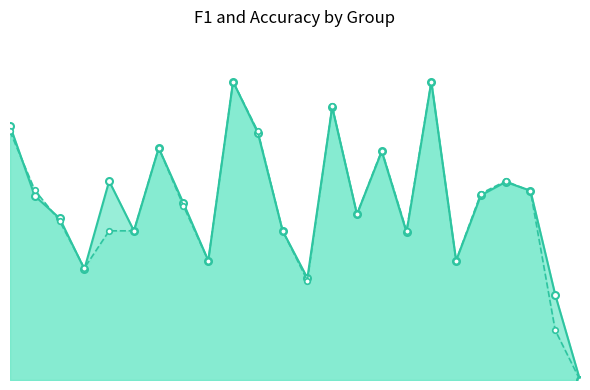

How many intersections are there between accuracy and f1?

6